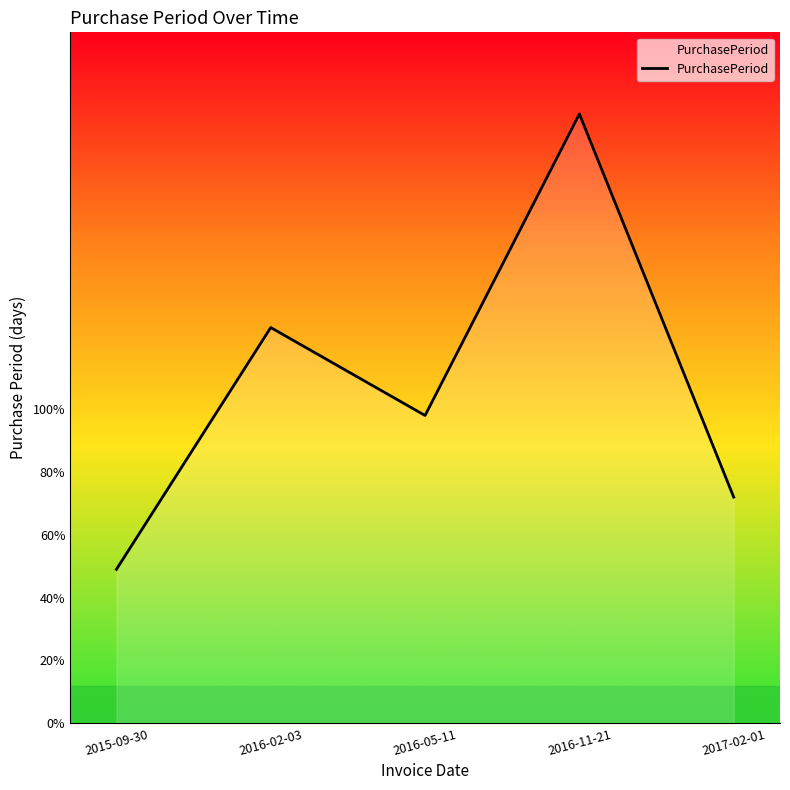

At which label is the value closest to 121?

2016-02-03